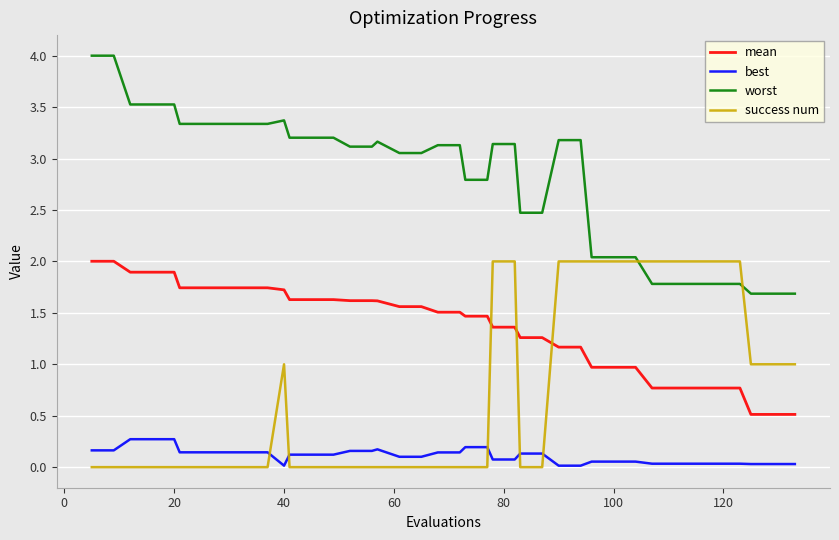

Rank the series by their average value, from lowest to highest.

best, success num, mean, worst